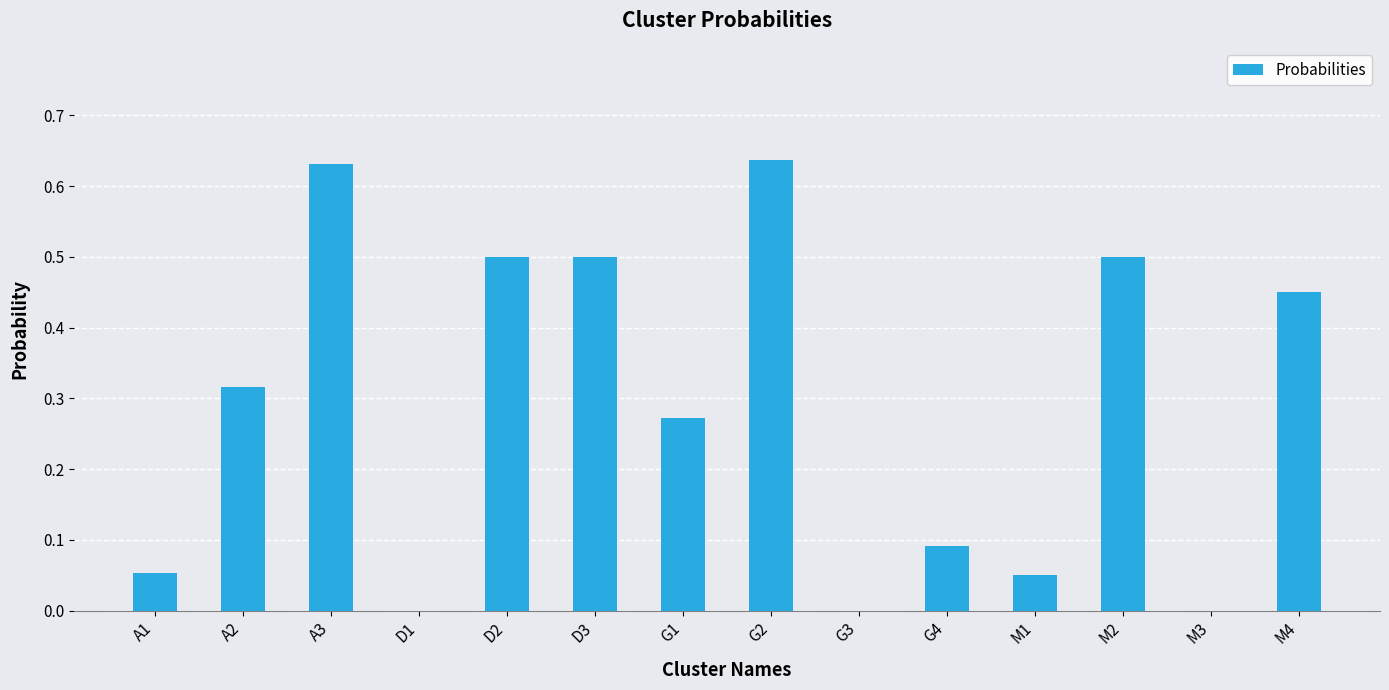

True or false: the data shows 0.2 at D3.

False